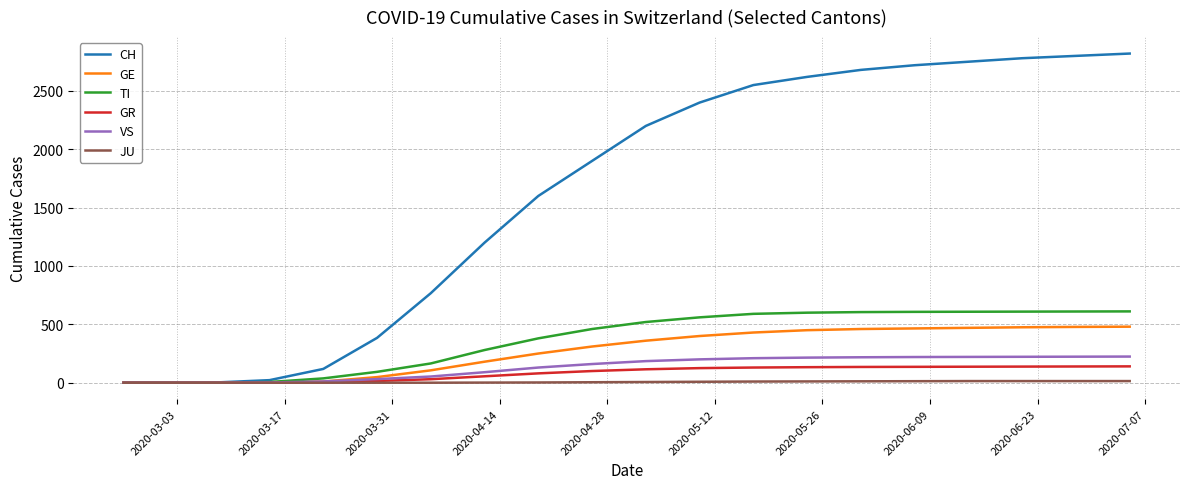

What is the difference between the second highest and minimum values in the VS series?

223